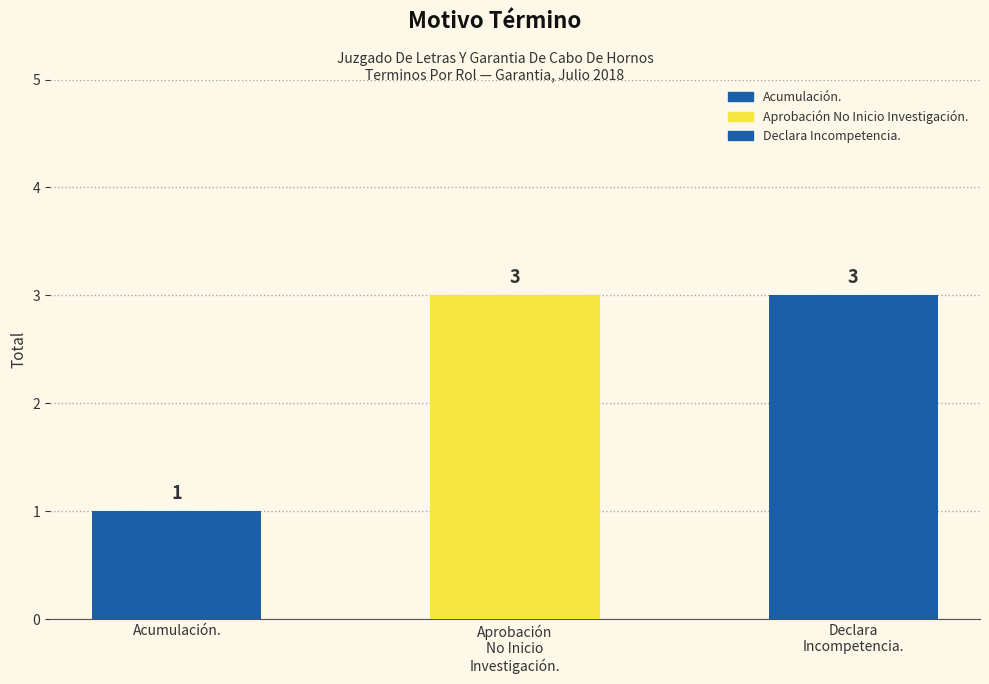

Which label corresponds to the largest value in the chart?

Aprobación No Inicio Investigación.